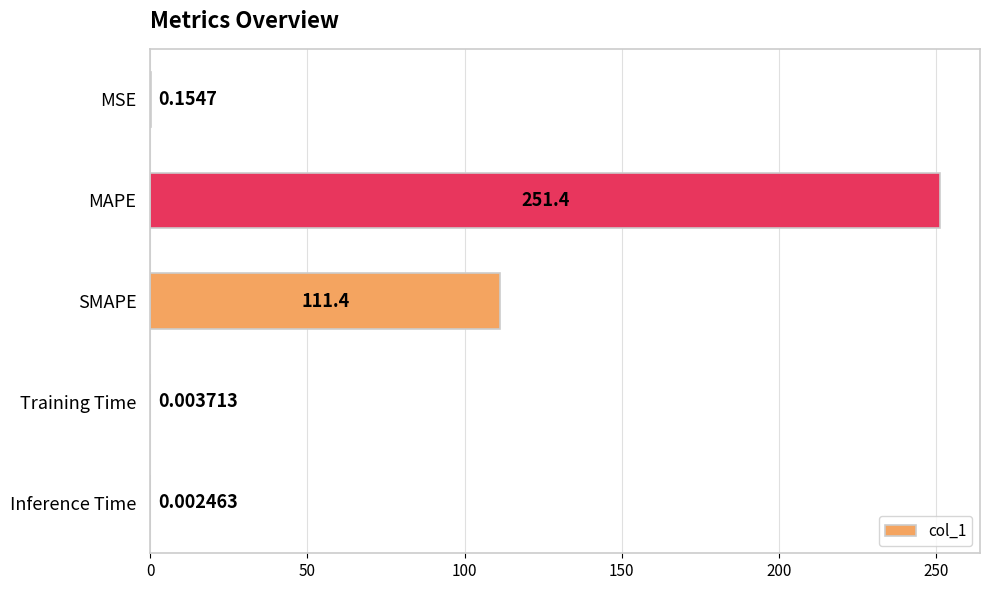

Between MAPE and Training Time, which is larger?

MAPE